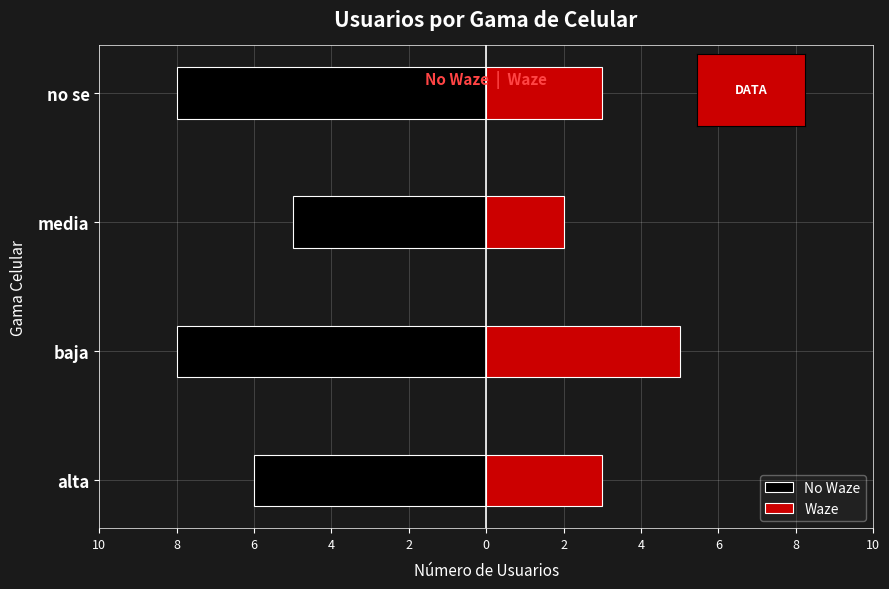

Reading left to right, what are all the values shown in this chart?

No Waze: -6	-8	-5	-8
Waze: 3	5	2	3